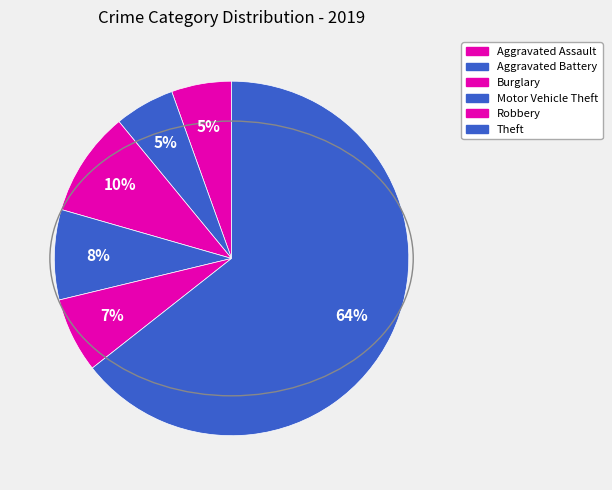

How many segments does this pie chart have?

6